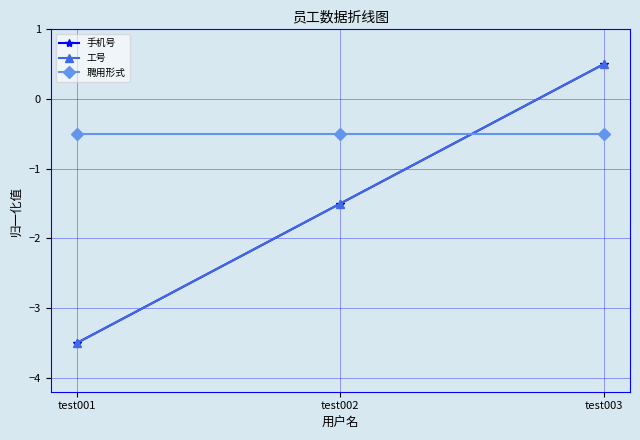

Between test001 and test002, which series saw the biggest shift?

手机号